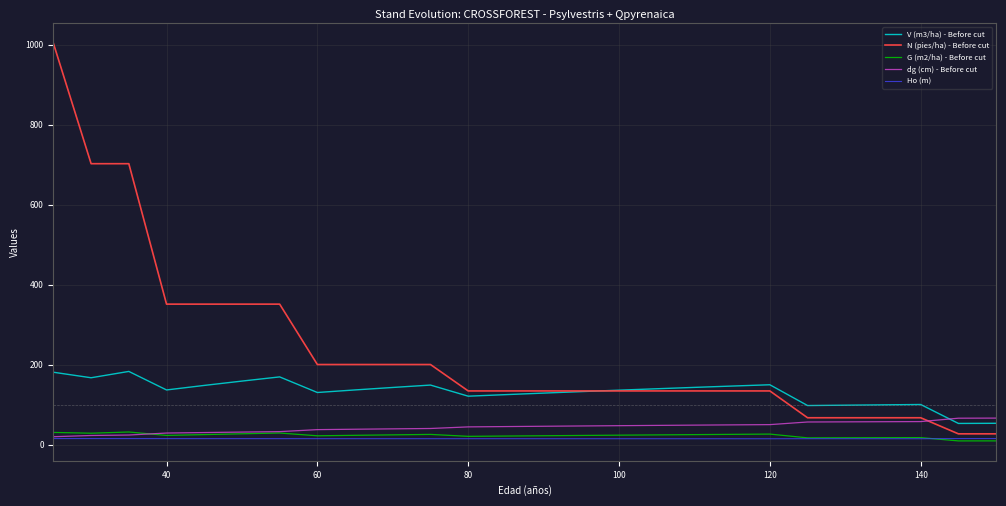

Which series has the largest total across all categories?

N (pies/ha) - Before cut